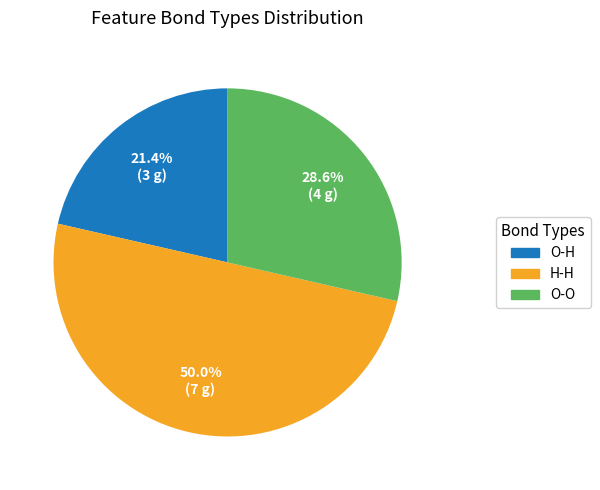

Which has a higher value, O-H or O-O?

O-O